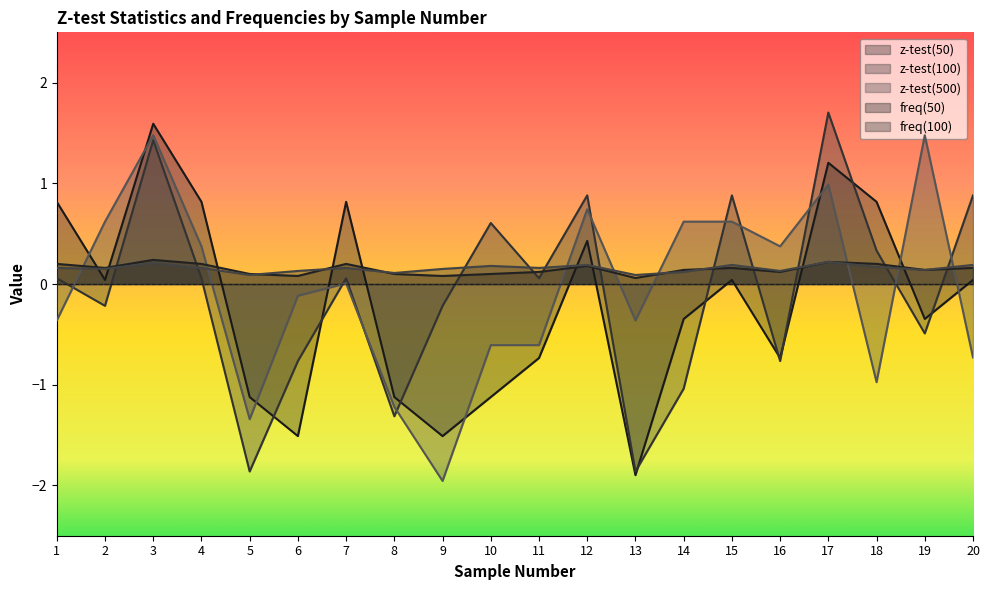

Where do freq(50) and freq(100) first cross each other?

5 and 6